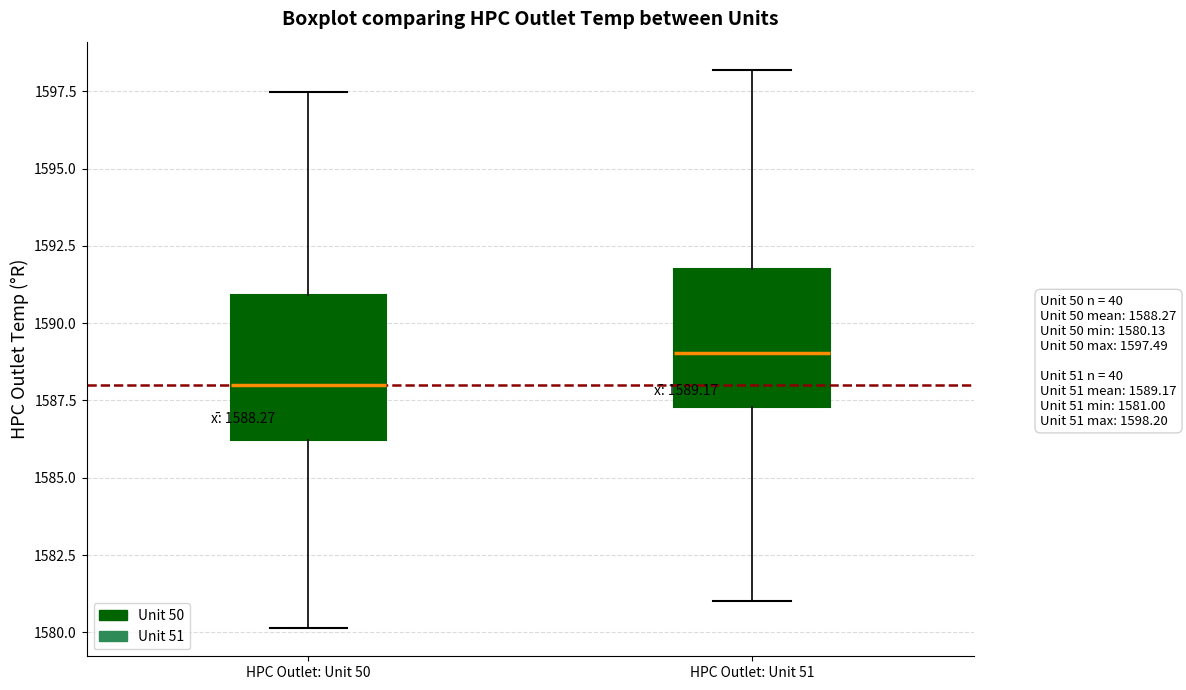

Which box has the highest median line?

HPC Outlet: Unit 51